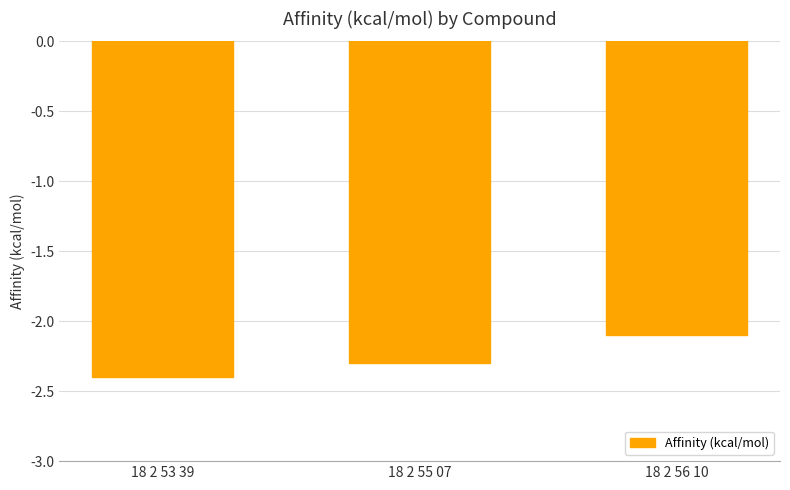

How many bars are there in total?

3